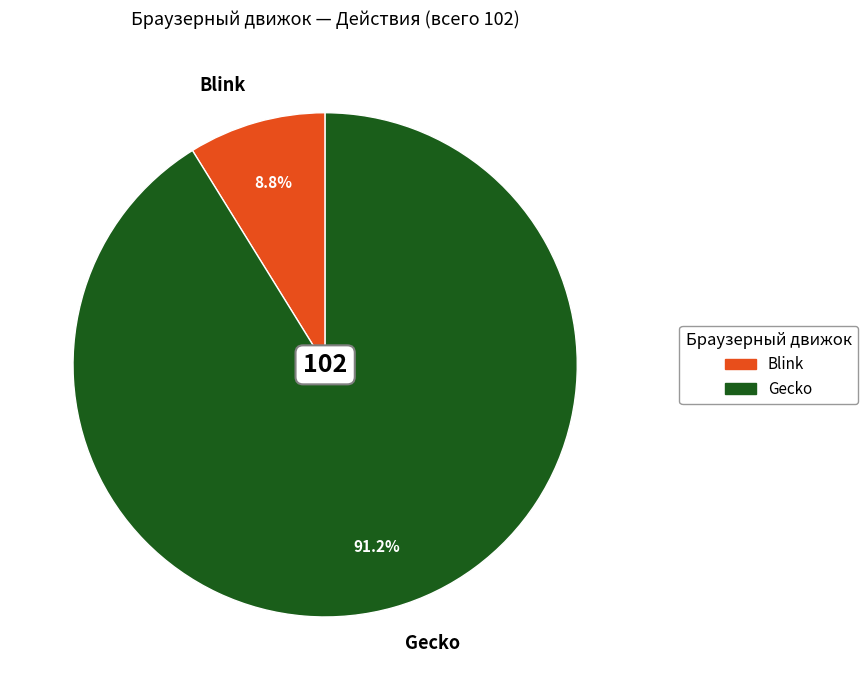

Which has a higher value, Blink or Gecko?

Gecko